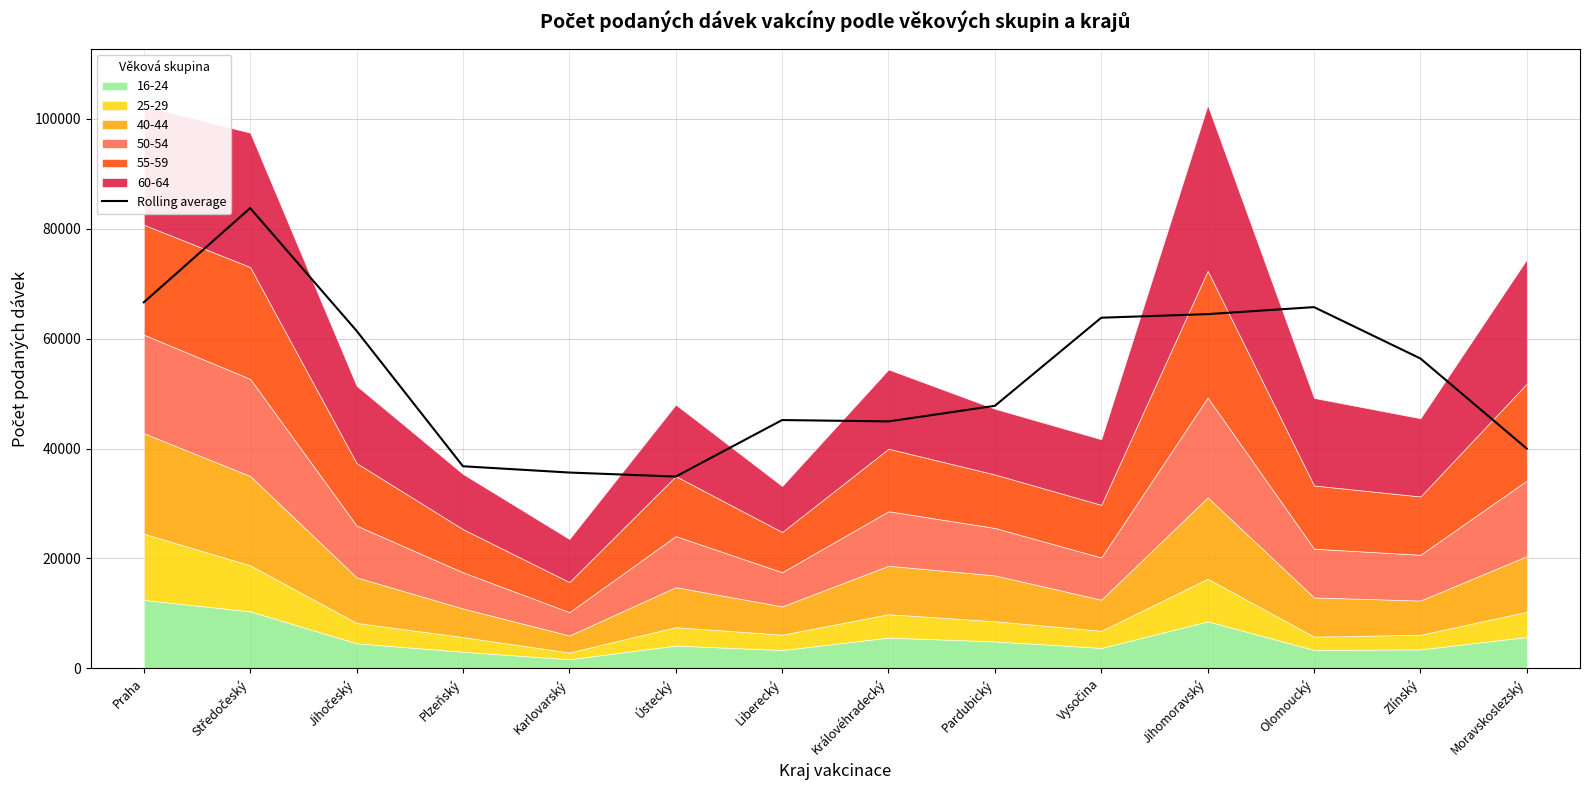

What is the value of the 6th point from the left?

34895.7